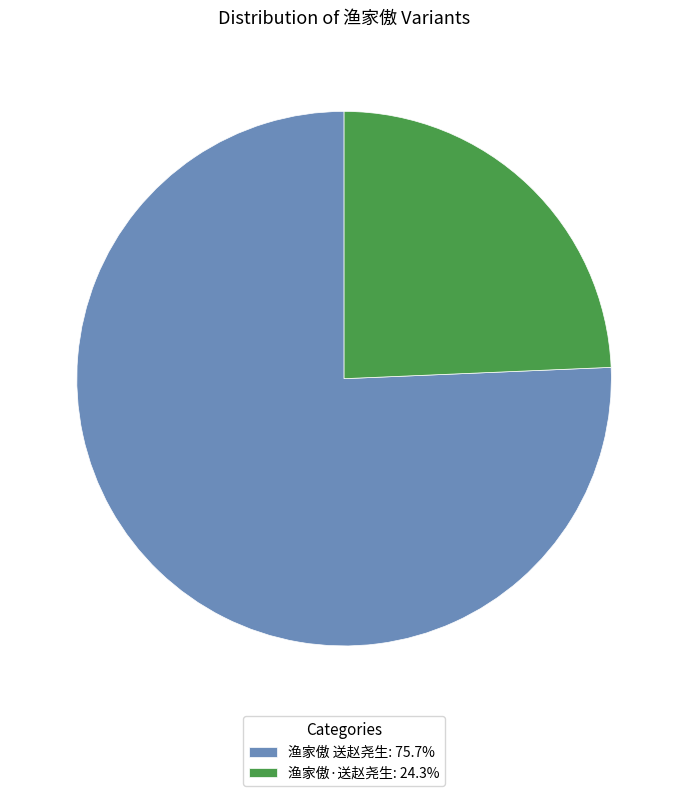

What is the ratio of the value at 渔家傲·送赵尧生: 24.3% to the value at 渔家傲 送赵尧生: 75.7%?

0.3